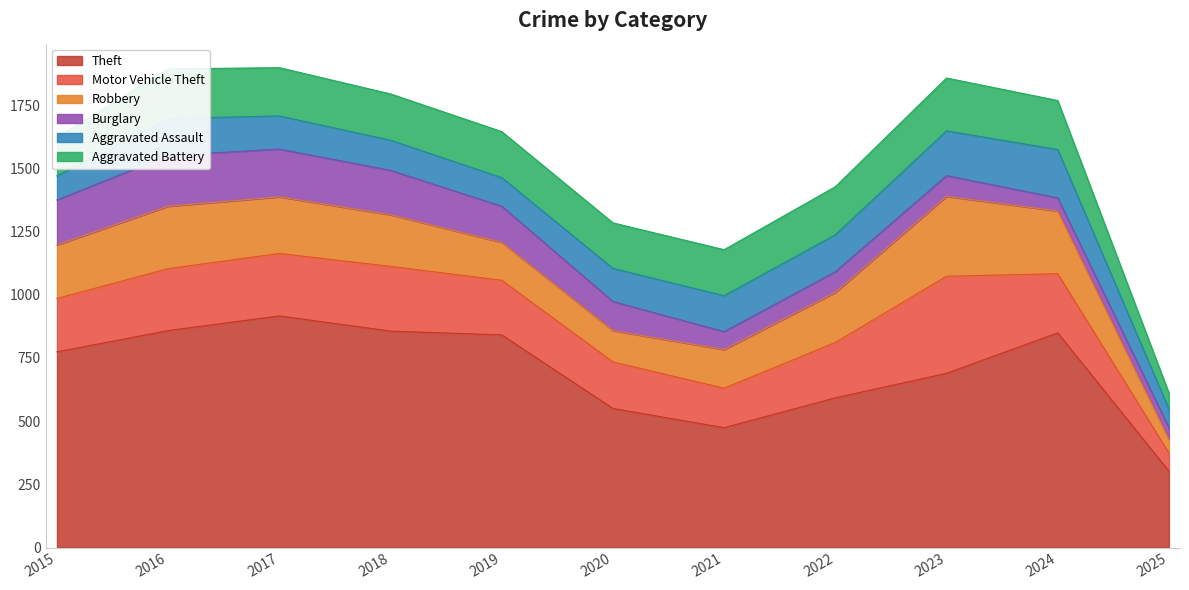

What is the minimum value shown in the chart?

46